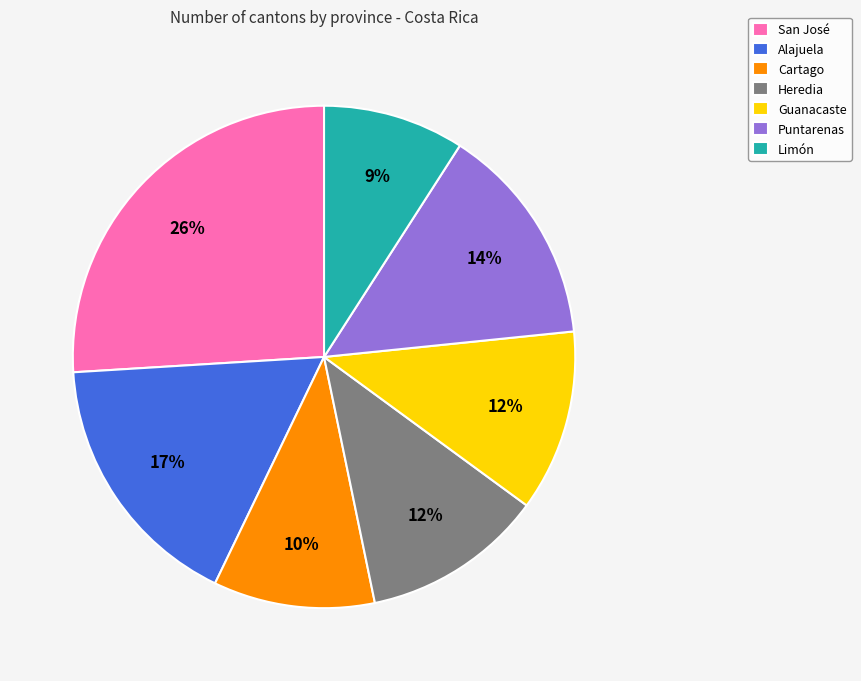

Between Alajuela and Puntarenas, which is larger?

Alajuela